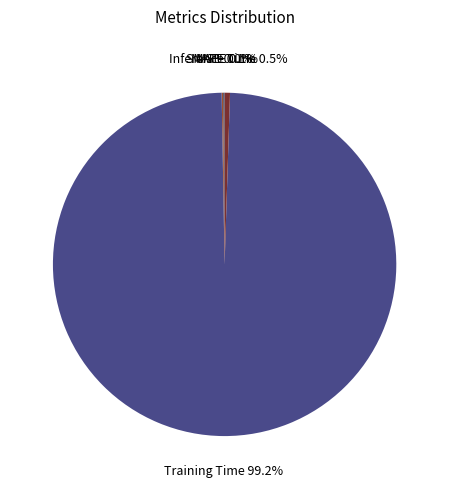

Which slice is the largest?

Training Time